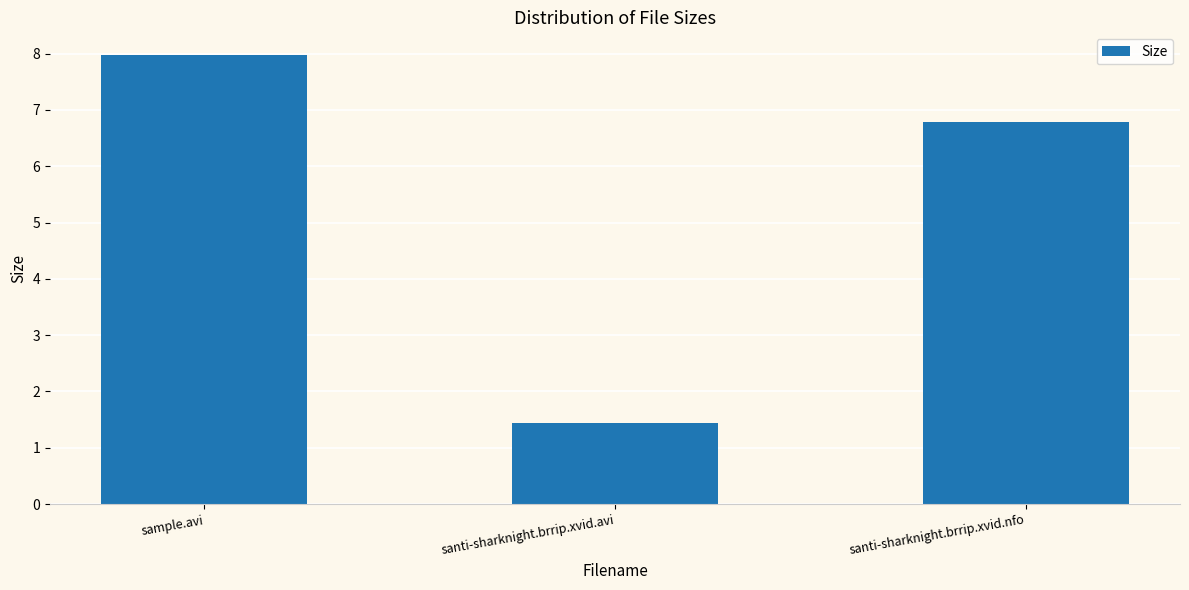

Reading left to right, extract all data points from this chart.

8.0	1.4	6.8